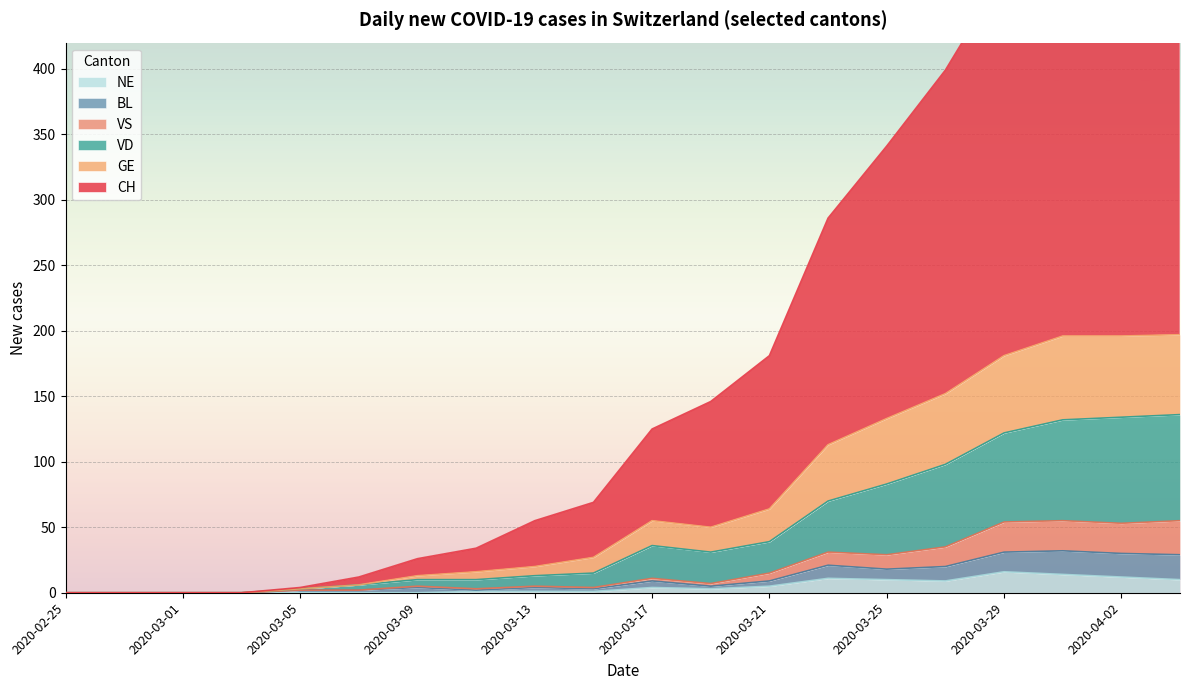

Which series has the largest range (max minus min)?

CH